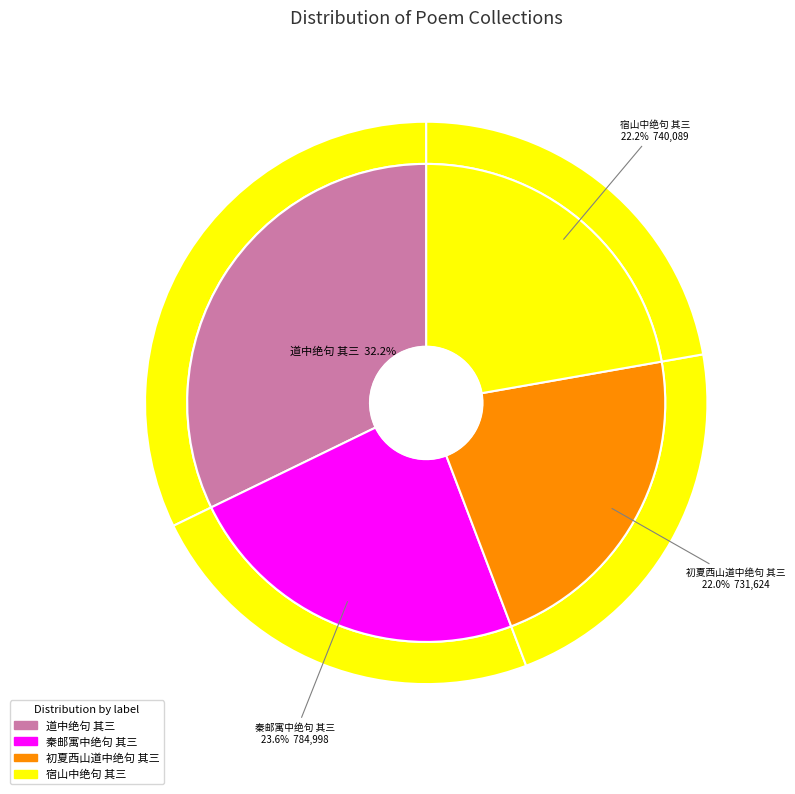

Rank the categories by value from lowest to highest.

初夏西山道中绝句 其三, 宿山中绝句 其三, 秦邮寓中绝句 其三, 道中绝句 其三